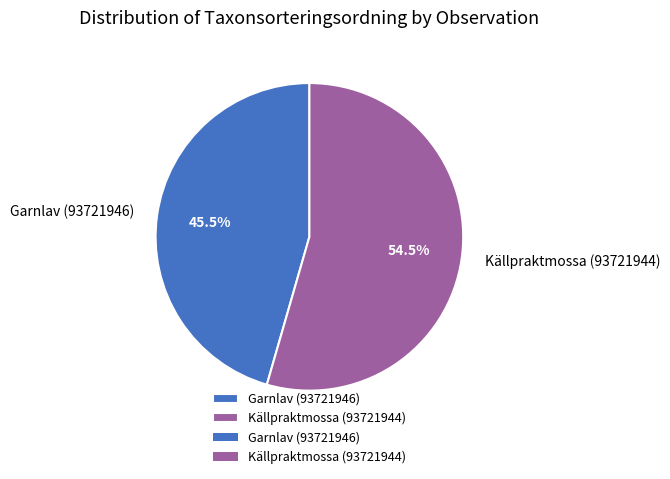

Rank the categories by value from lowest to highest.

Garnlav (93721946), Källpraktmossa (93721944)